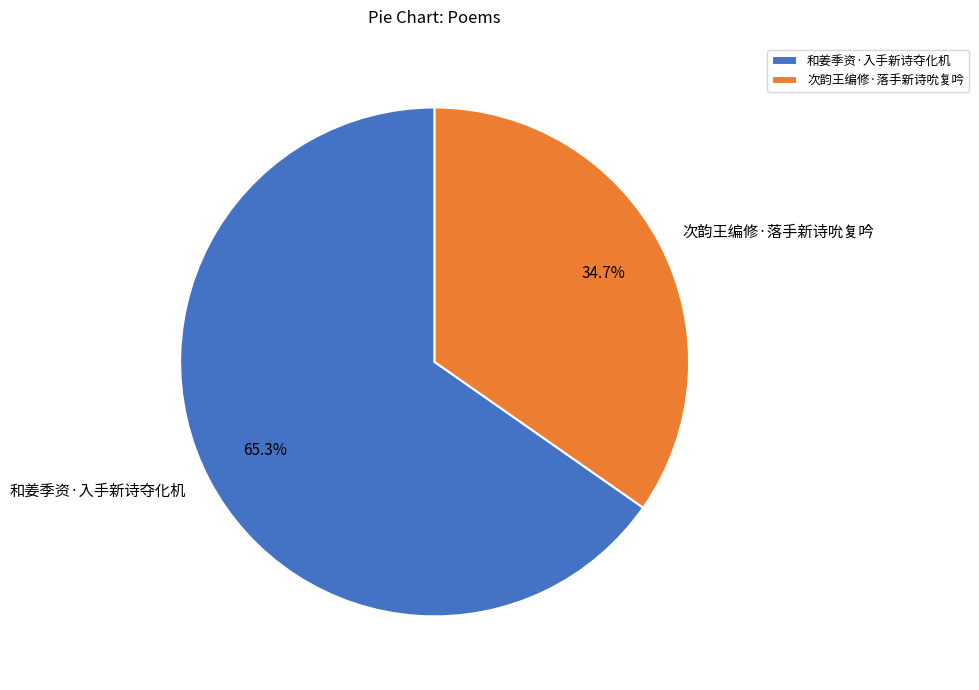

Approximately how many times larger is the value at 和姜季资·入手新诗夺化机 compared to 次韵王编修·落手新诗吮复吟?

1.9